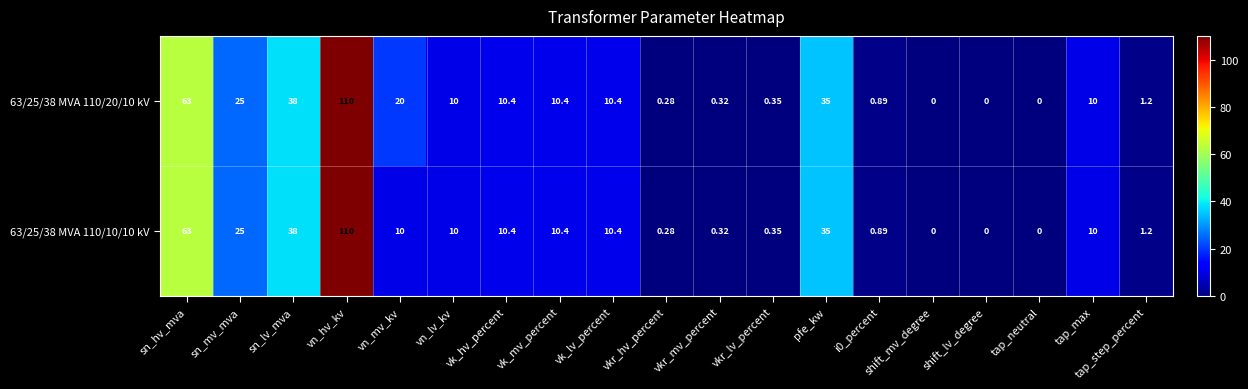

At which label is 63/25/38 MVA 110/10/10 kV closest to 55?

sn_hv_mva